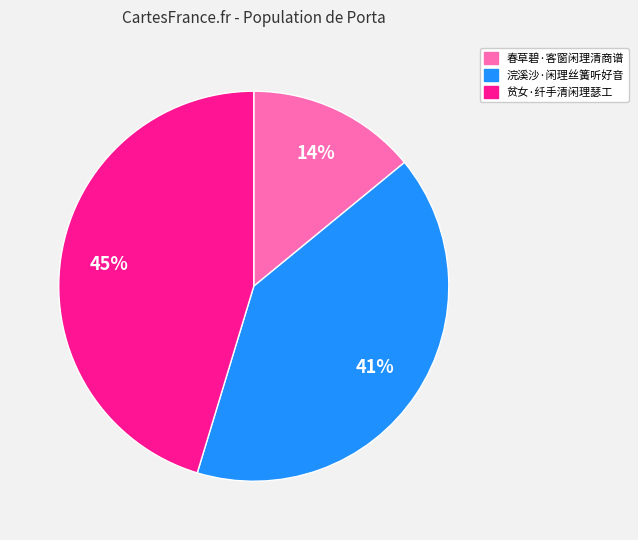

Is 贫女·纤手清闲理瑟工 the majority of the pie?

No